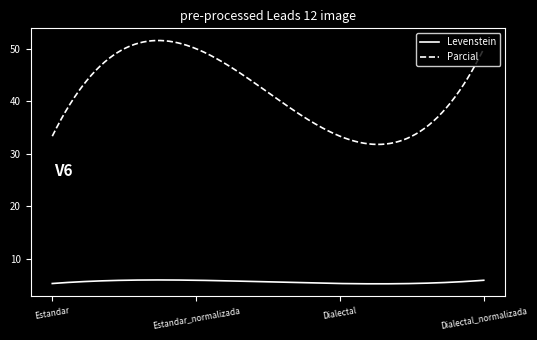

What is the difference between the maximum and minimum values in the Parcial series?

19.8